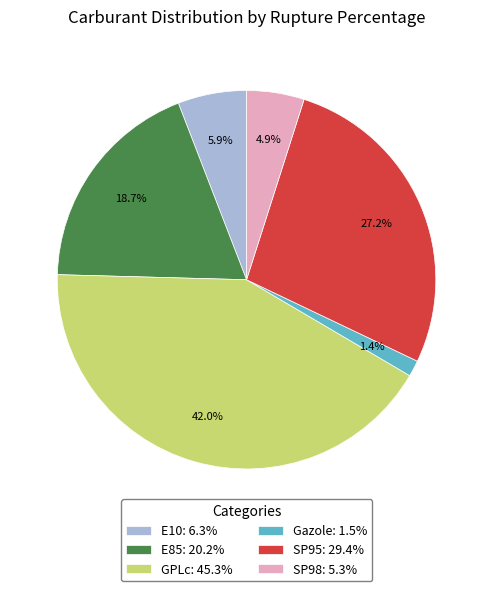

What percentage do E10 and E85 together represent?

24.6%